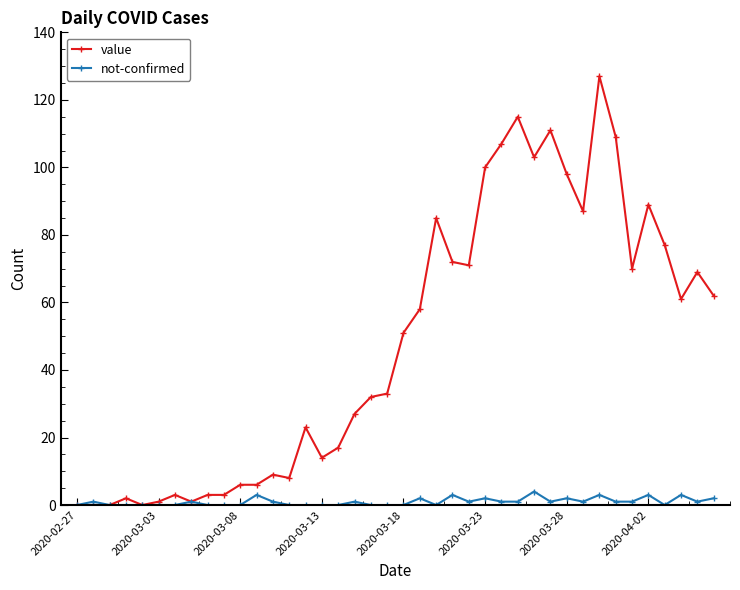

List the series in order of their overall mean, highest first.

value, not-confirmed